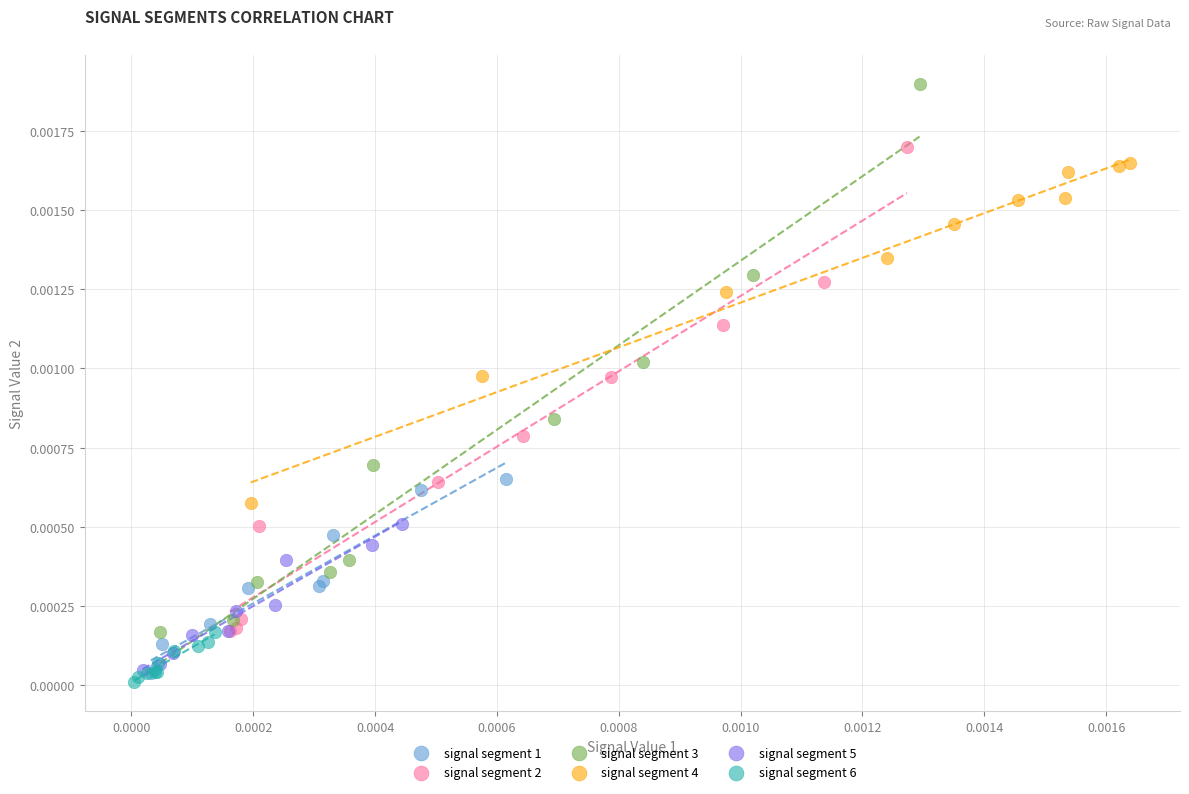

Which series contains the lowest Y value?

signal segment 6